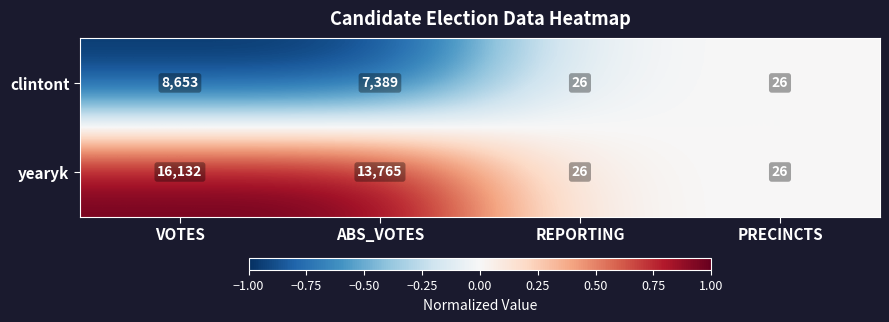

How many data points does each series have?

4